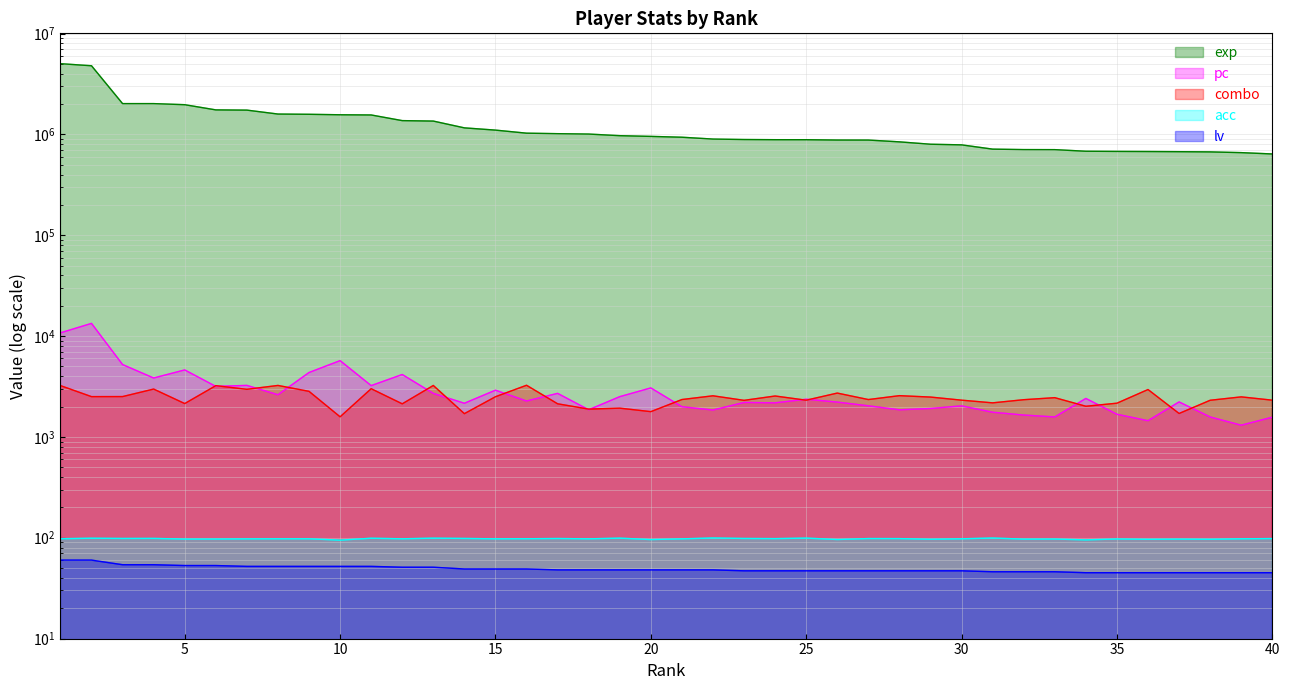

Which series has the largest total across all categories?

exp